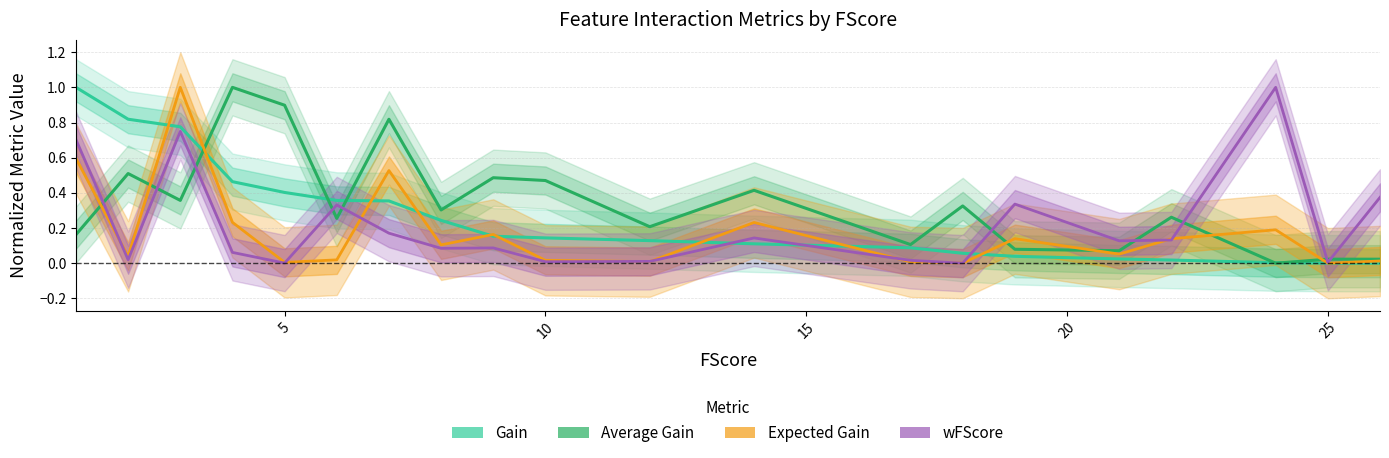

True or false: Gain has more than 0 interior local peaks.

False